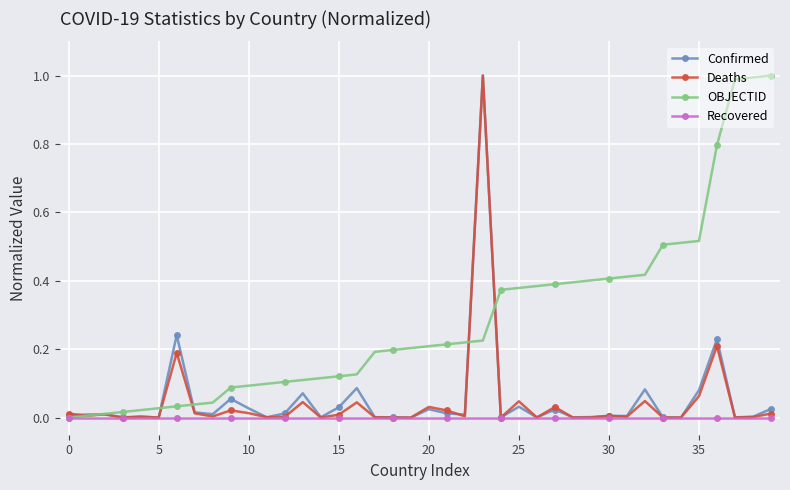

Which series has the largest total across all categories?

OBJECTID